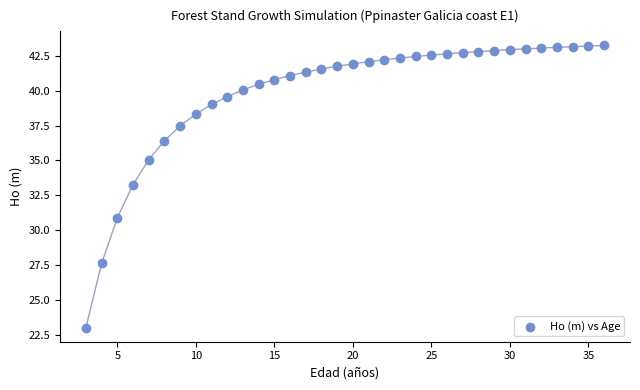

What is the range of X values (max minus min)?

33.0